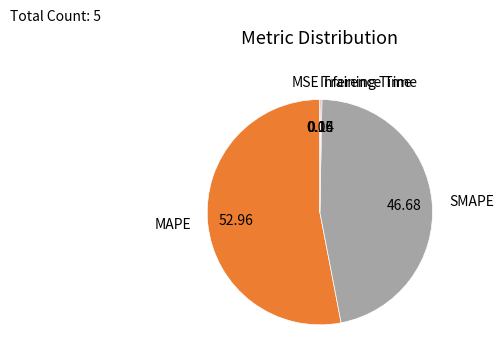

What is the largest slice in the pie chart?

MAPE